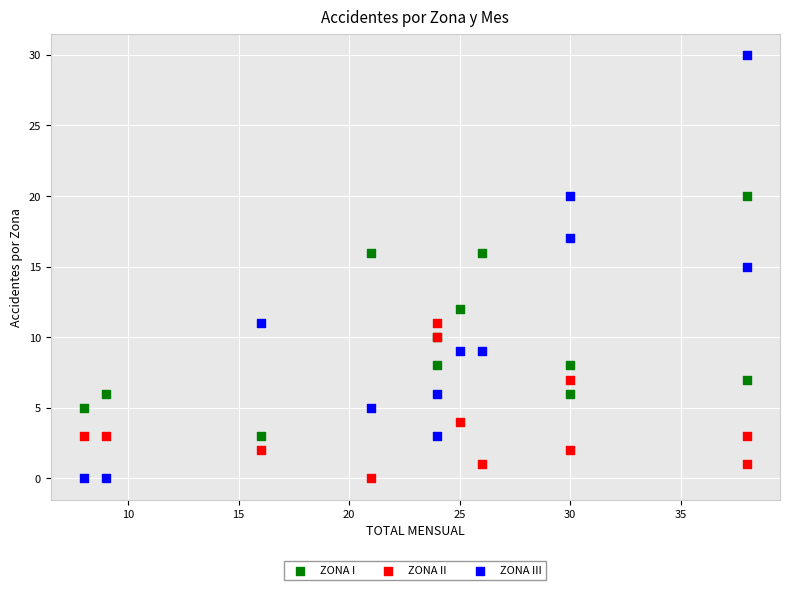

Which series contains the highest Y value?

ZONA III